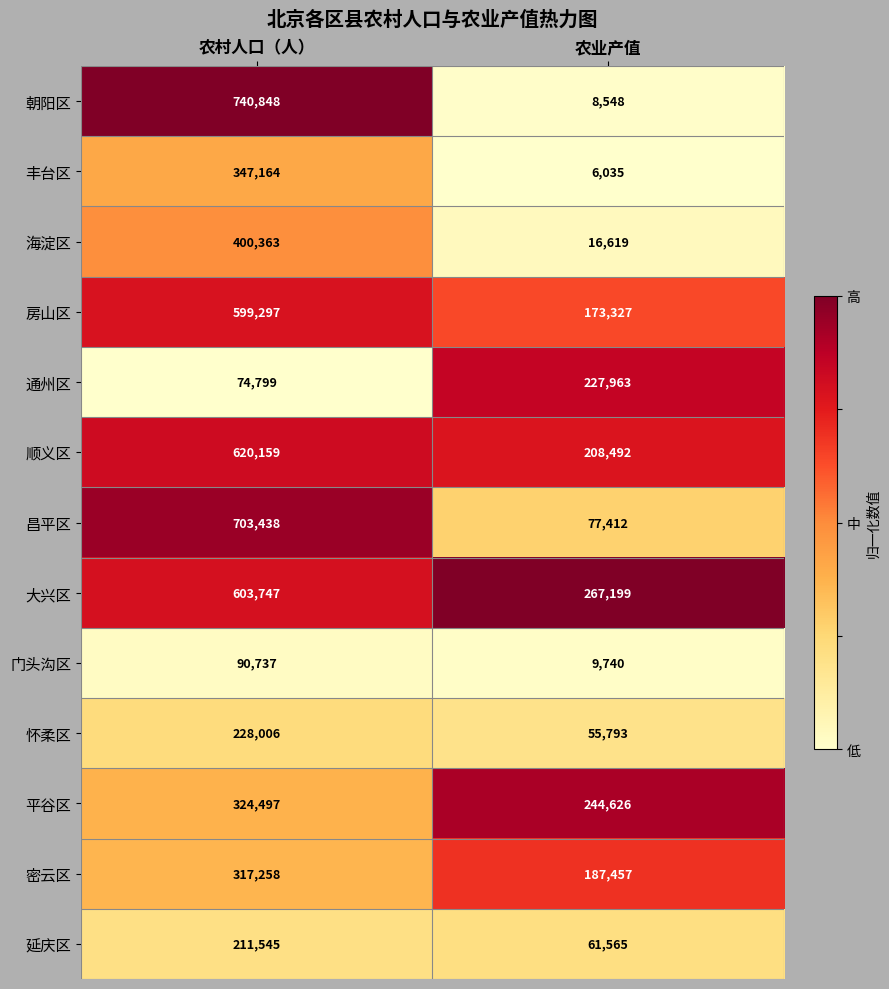

Reading left to right, list all the values displayed in this chart.

朝阳区: 农村人口（人）=740848	农业产值=8548
丰台区: 农村人口（人）=347164	农业产值=6035
海淀区: 农村人口（人）=400363	农业产值=16619
房山区: 农村人口（人）=599297	农业产值=173327
通州区: 农村人口（人）=74799	农业产值=227963
顺义区: 农村人口（人）=620159	农业产值=208492
昌平区: 农村人口（人）=703438	农业产值=77412
大兴区: 农村人口（人）=603747	农业产值=267199
门头沟区: 农村人口（人）=90737	农业产值=9740
怀柔区: 农村人口（人）=228006	农业产值=55793
平谷区: 农村人口（人）=324497	农业产值=244626
密云区: 农村人口（人）=317258	农业产值=187457
延庆区: 农村人口（人）=211545	农业产值=61565